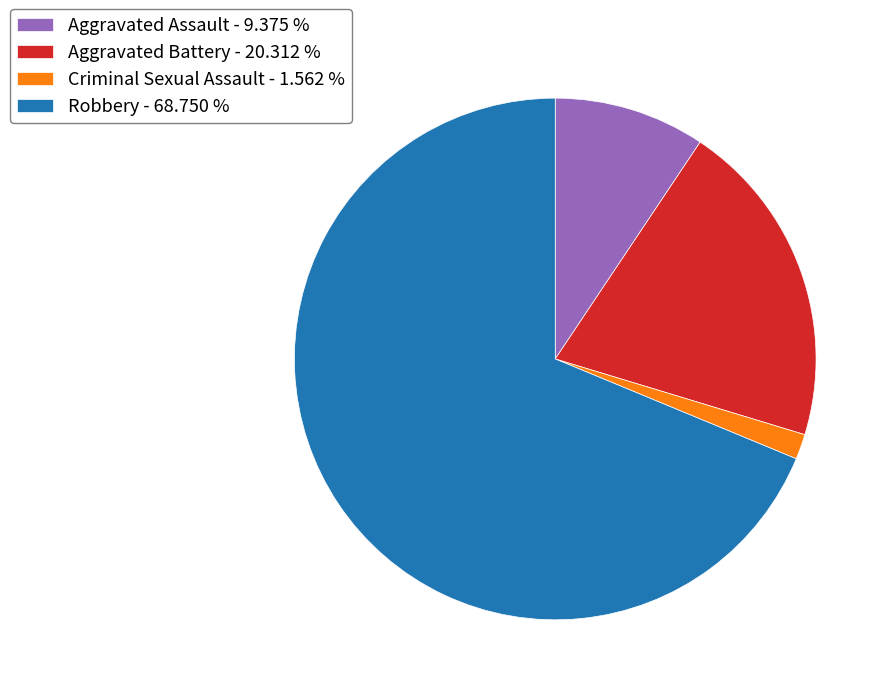

Combined, do Robbery - 68.750 % and Aggravated Assault - 9.375 % account for over 50%?

Yes